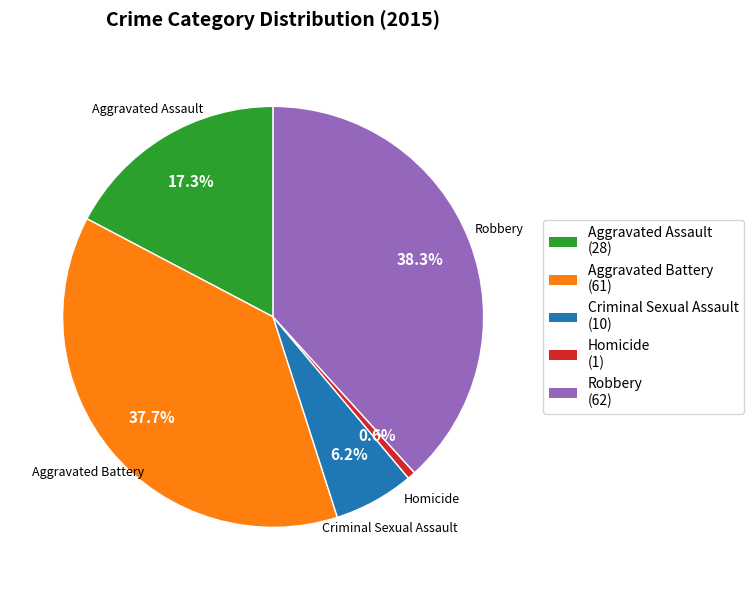

What is the smallest slice in the pie chart?

Homicide